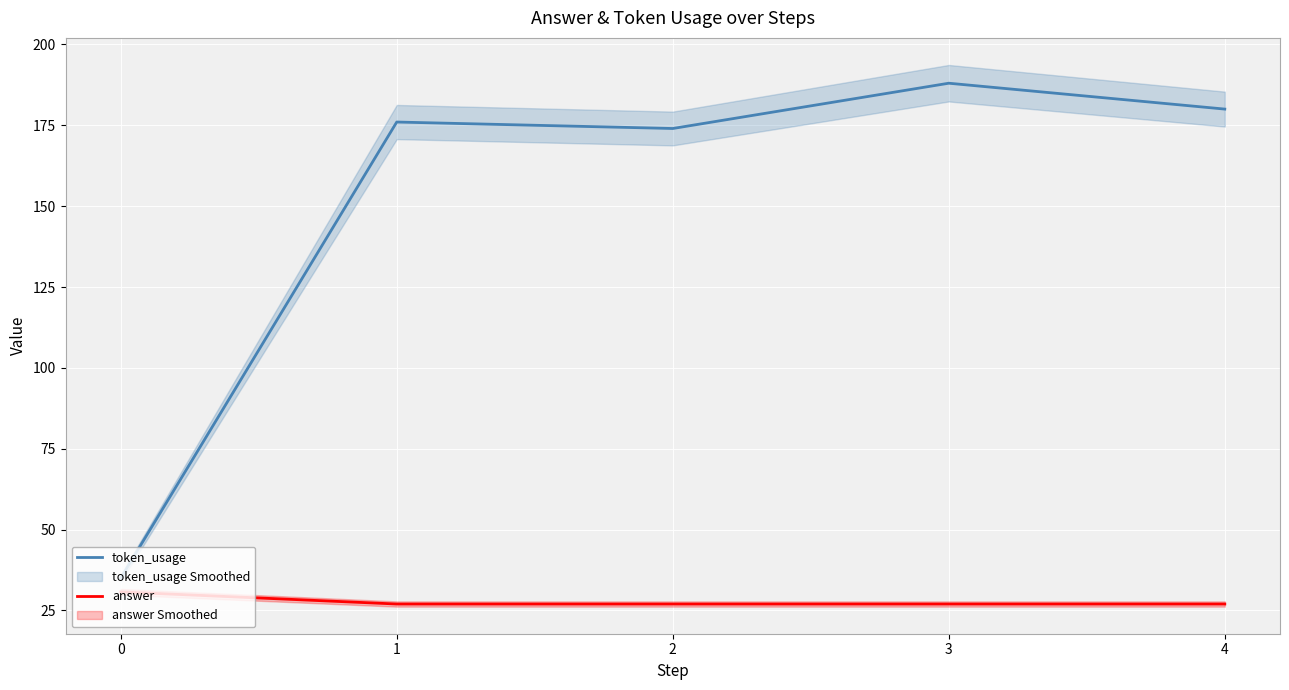

Reading left to right, list all the values displayed in this chart.

token_usage: 35.0	176.0	174.0	188.0	180.0
answer: 30.8	27.0	27.0	27.0	27.0